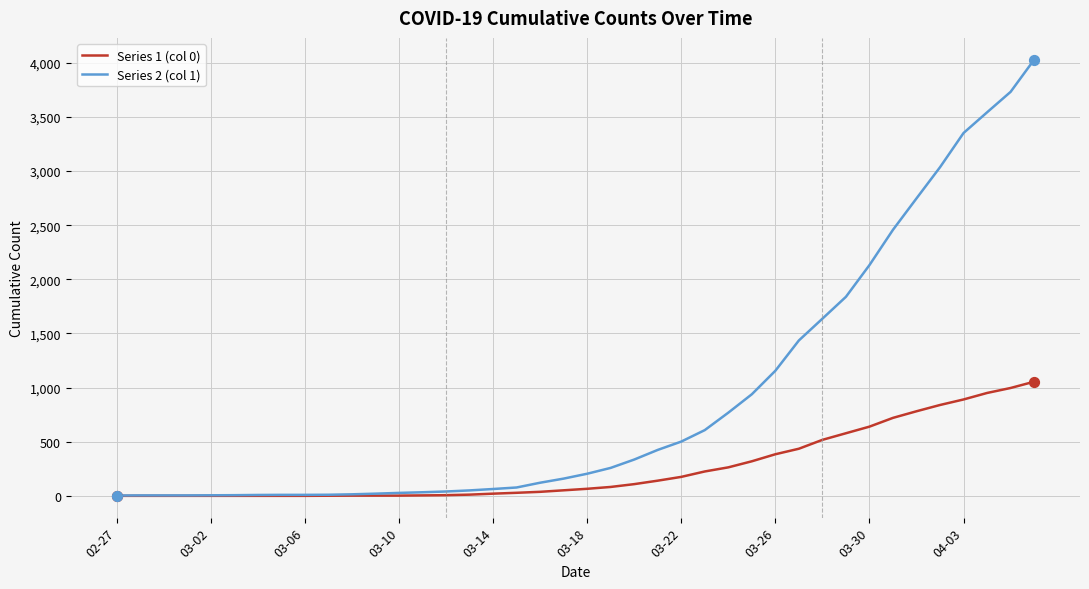

Which series has the largest total across all categories?

Series 2 (col 1)